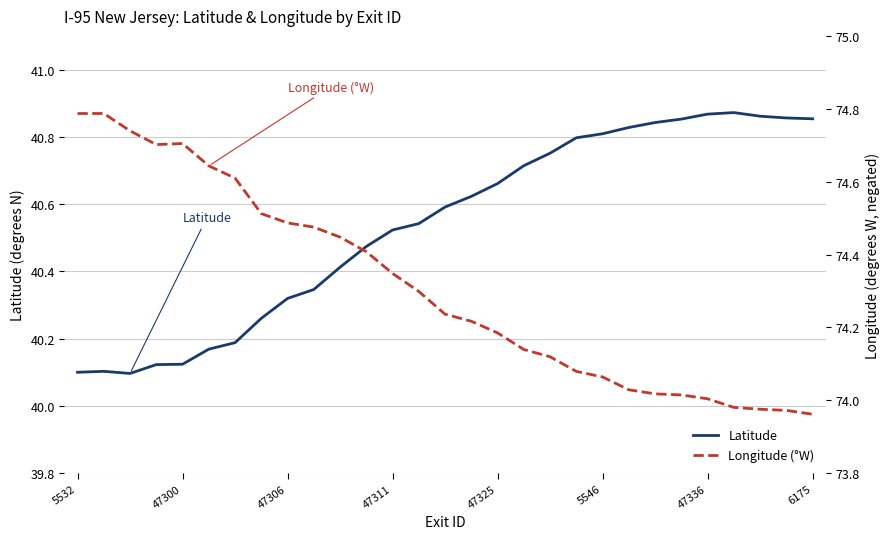

Where does the Longitude (°W) series first go above 74?

5532